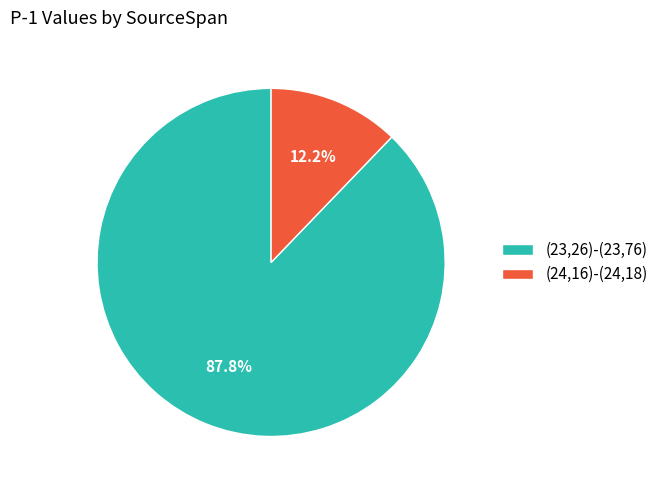

What percentage is the (23,26)-(23,76) slice, to the nearest percent?

88%